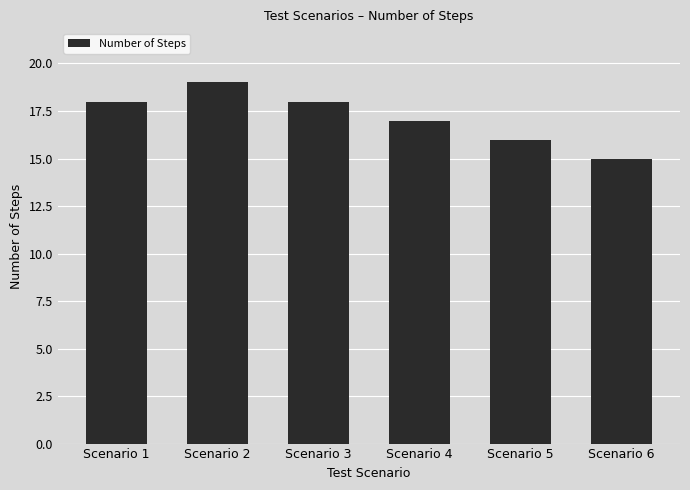

What is the ratio of the value at Scenario 3 to the value at Scenario 2?

0.9